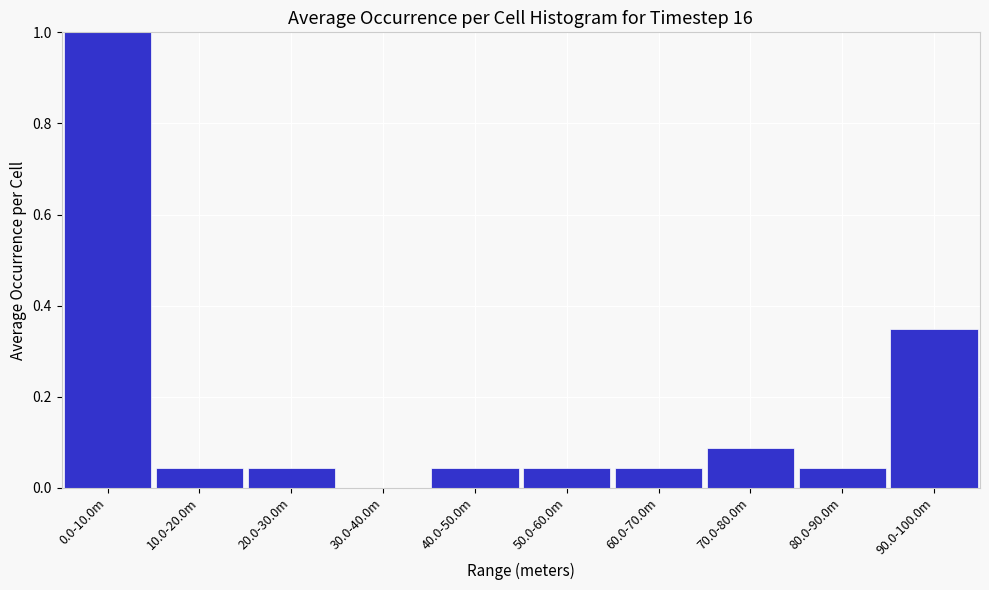

Between 30.0-40.0m and 70.0-80.0m, which is larger?

70.0-80.0m